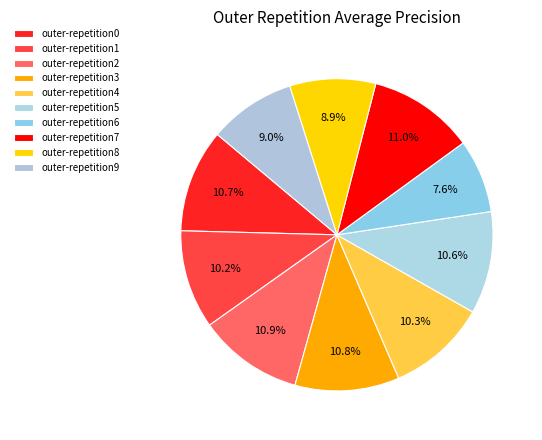

Count the number of slices in the pie.

10